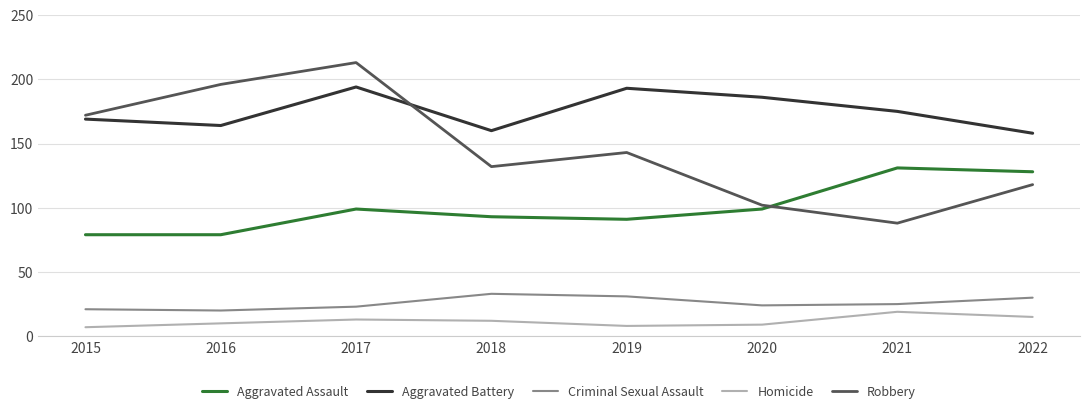

Which series has the largest total across all categories?

Aggravated Battery